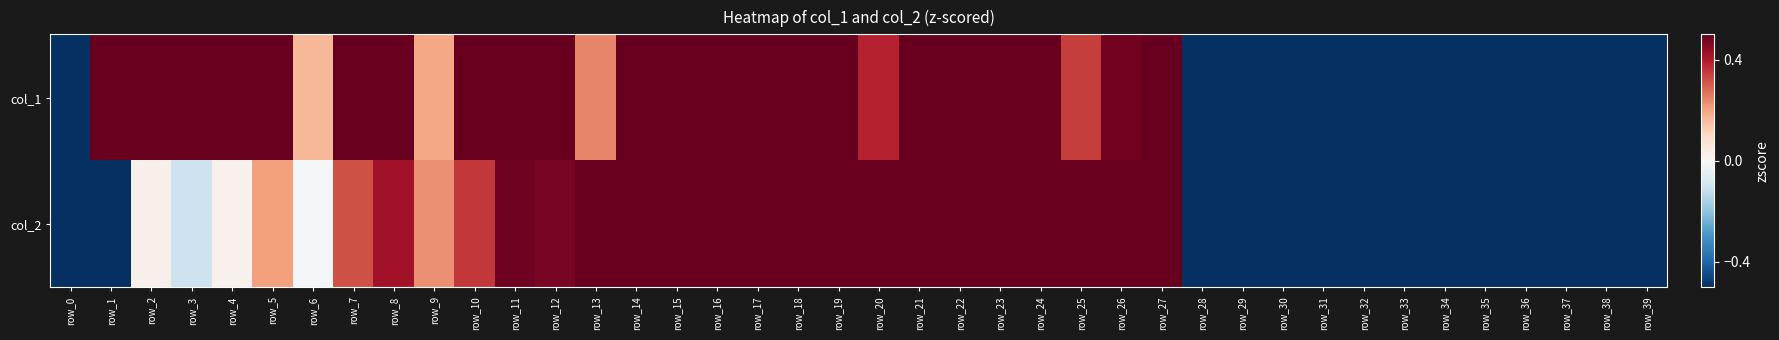

Which category has the lowest value across all series?

row_29